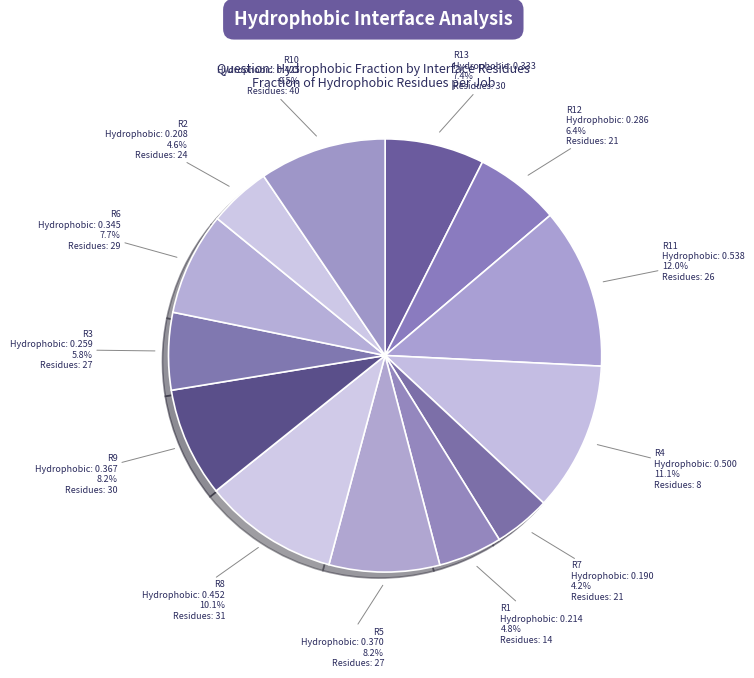

How many slices are in this pie chart?

13